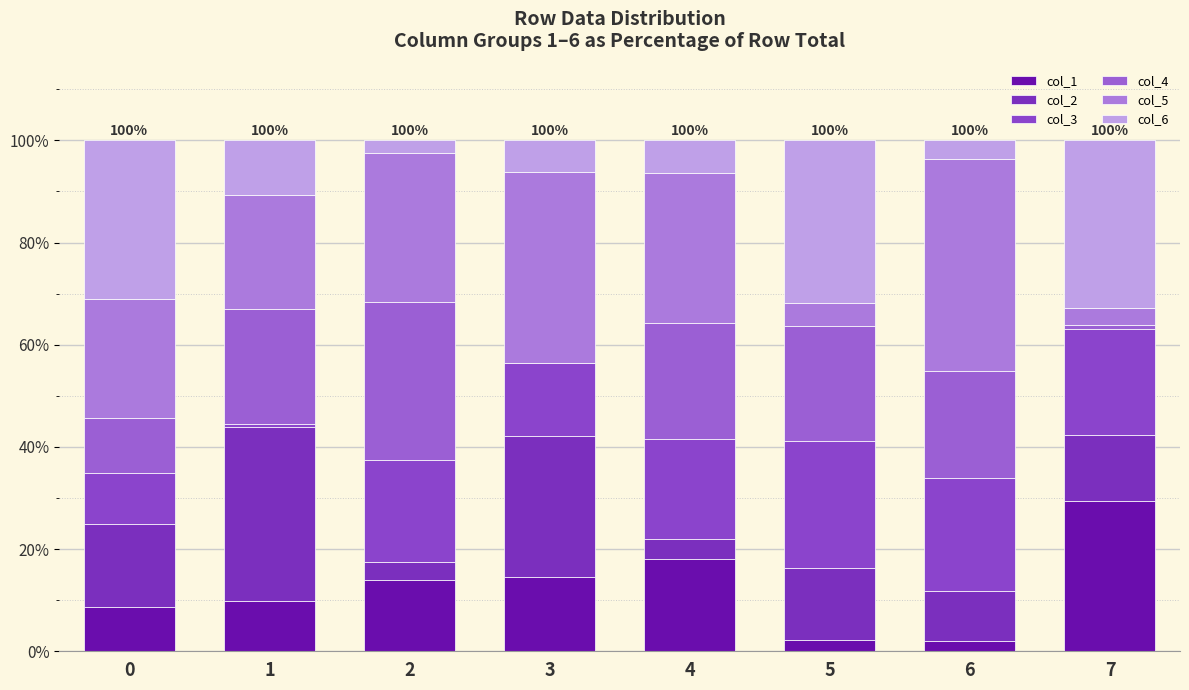

What is the difference between the maximum and minimum values in the col_3 series?

24.2